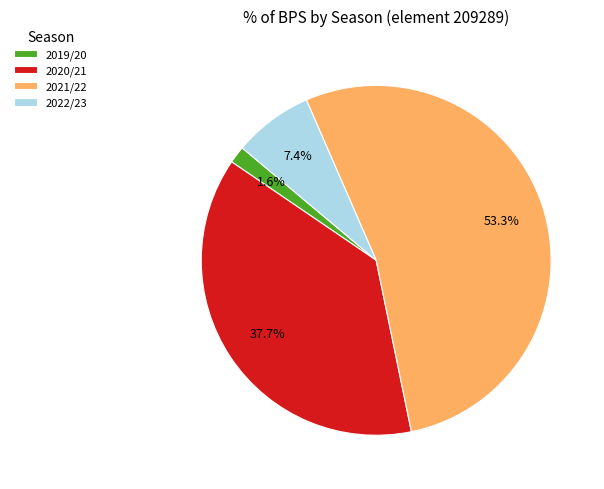

How much of the chart is everything except 2020/21?

62.3%